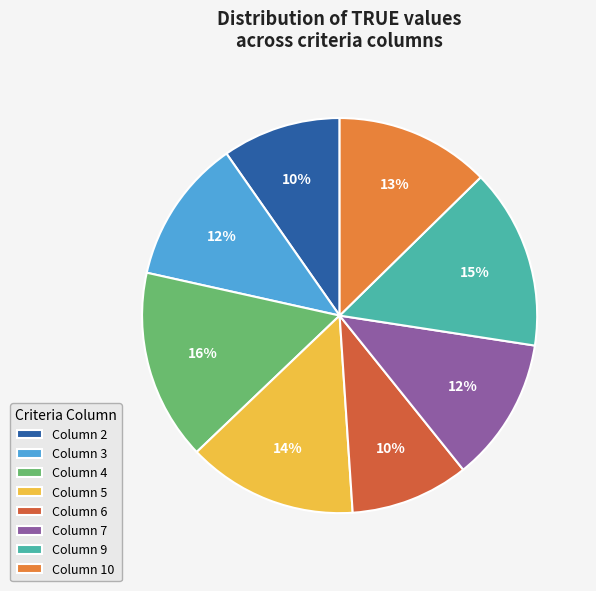

Which has a higher value, Column 6 or Column 9?

Column 9